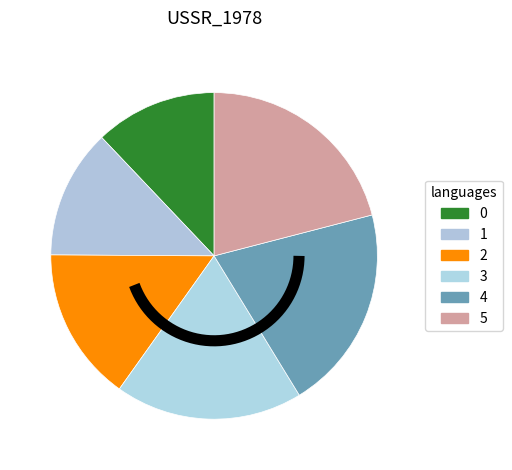

What percentage is the 0 slice, to the nearest percent?

12%